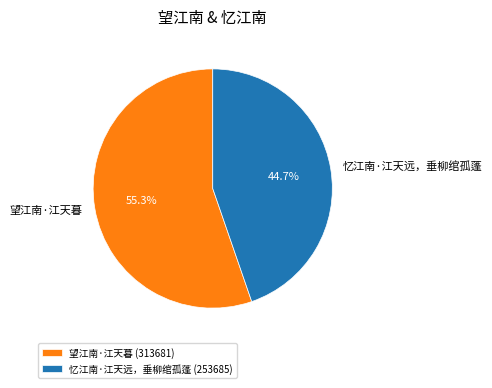

Approximately how many times larger is the value at 望江南·江天暮 compared to 忆江南·江天远，垂柳绾孤蓬?

1.2